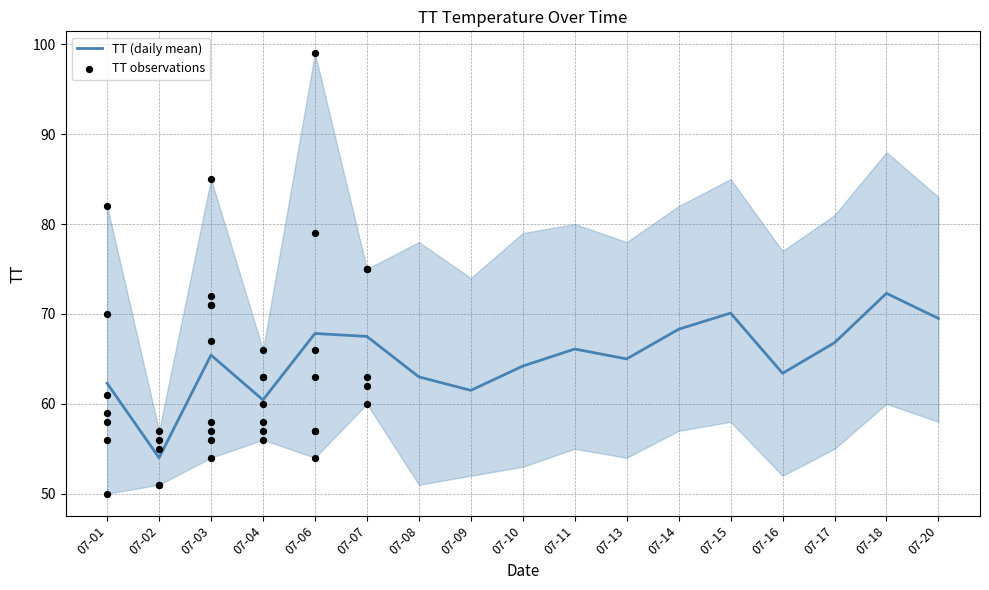

Is the value of TT_lower at 2015-07-14 greater than the value of TT_mean at 2015-07-20?

No